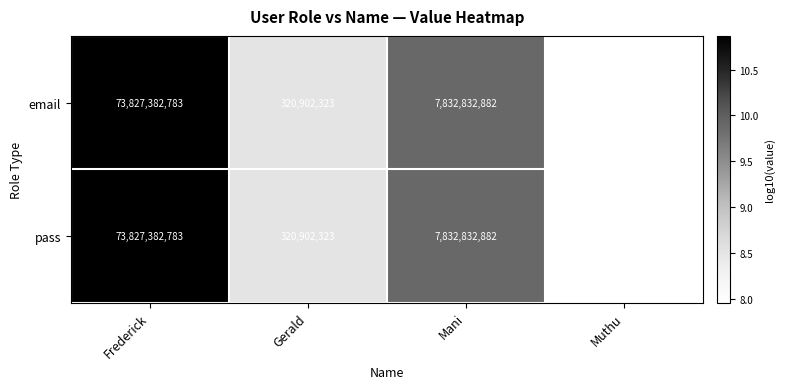

What is the average value of the email series?

20517775320